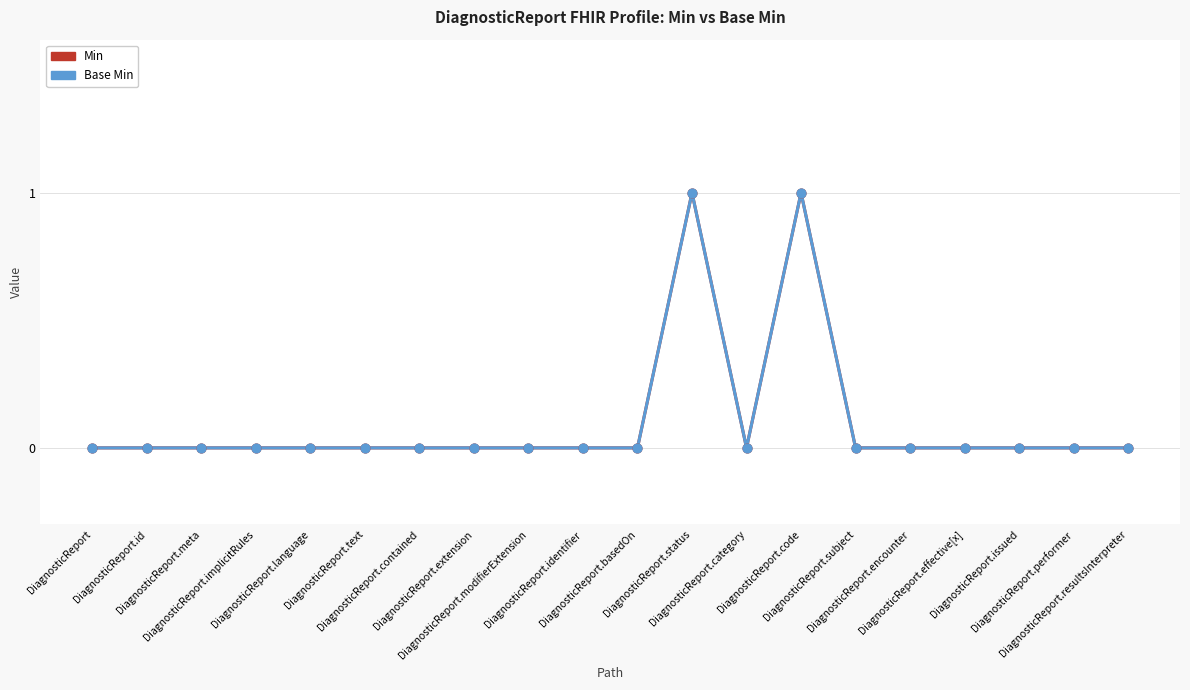

Is the value of Min at DiagnosticReport.encounter greater than the value of Base Min at DiagnosticReport.meta?

No